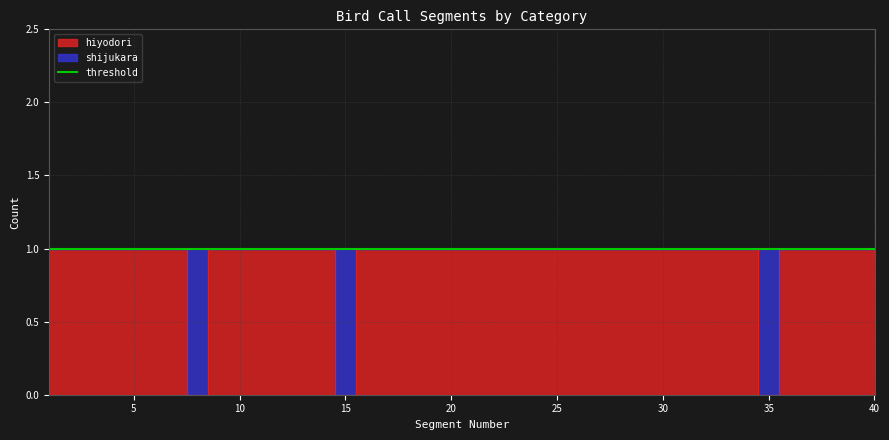

How many lines are shown in the chart?

1